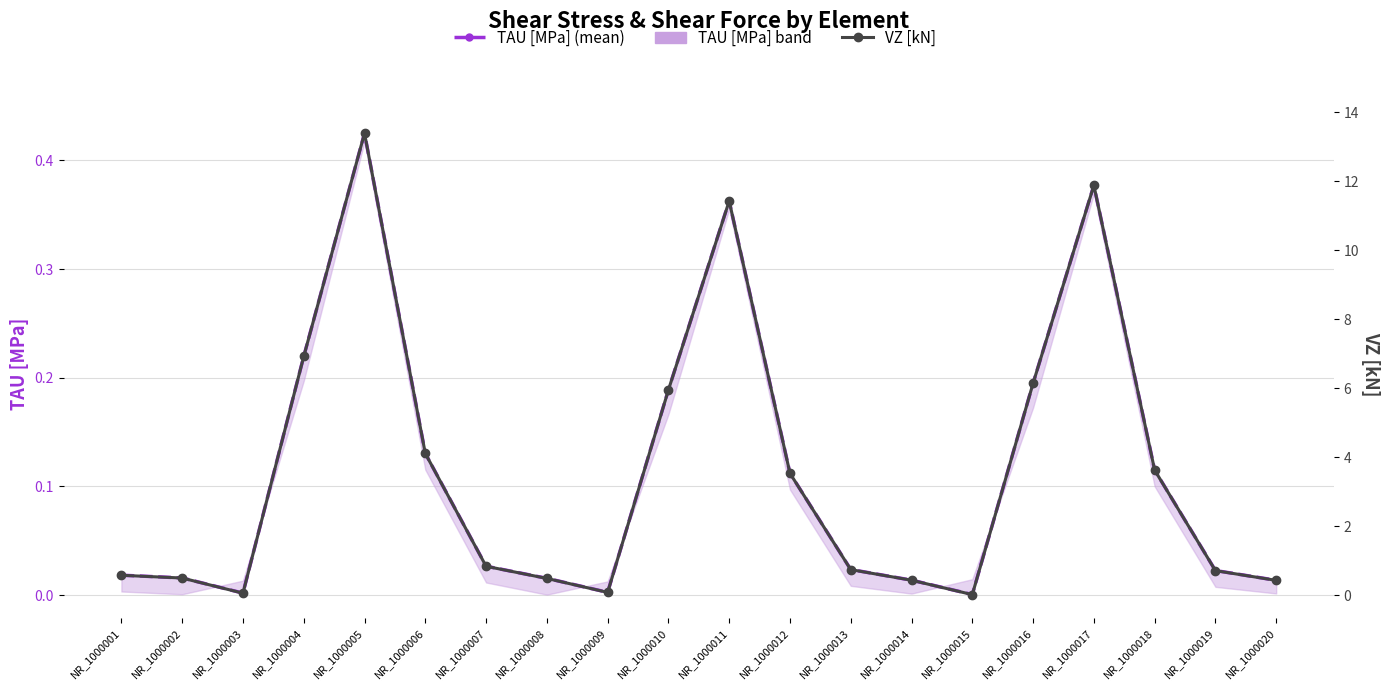

How many interior local peaks does the TAU [MPa] (mean) series have?

3